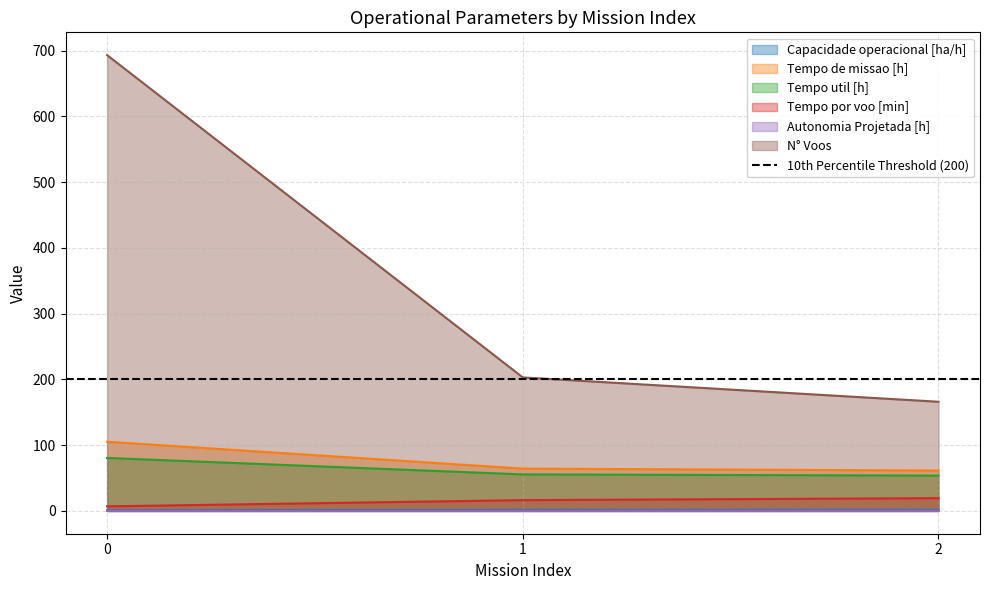

Is the value of Tempo de missao [h] at 0 greater than the value of N° Voos at 1?

No